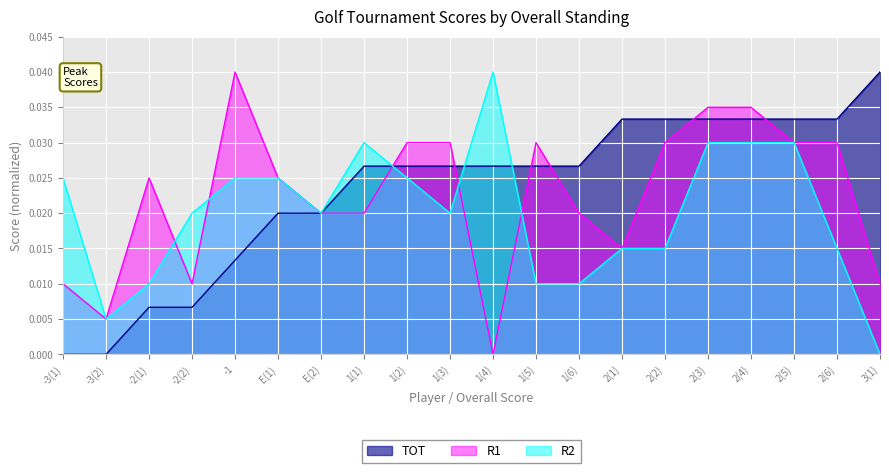

Which series has the largest total across all categories?

TOT